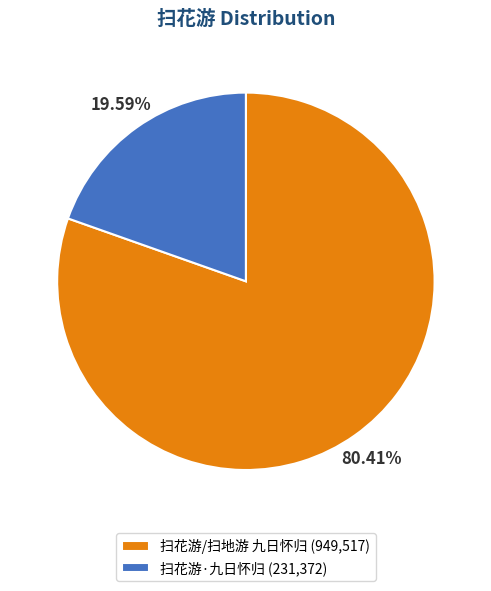

Rank the categories by value from highest to lowest.

扫花游/扫地游 九日怀归, 扫花游·九日怀归